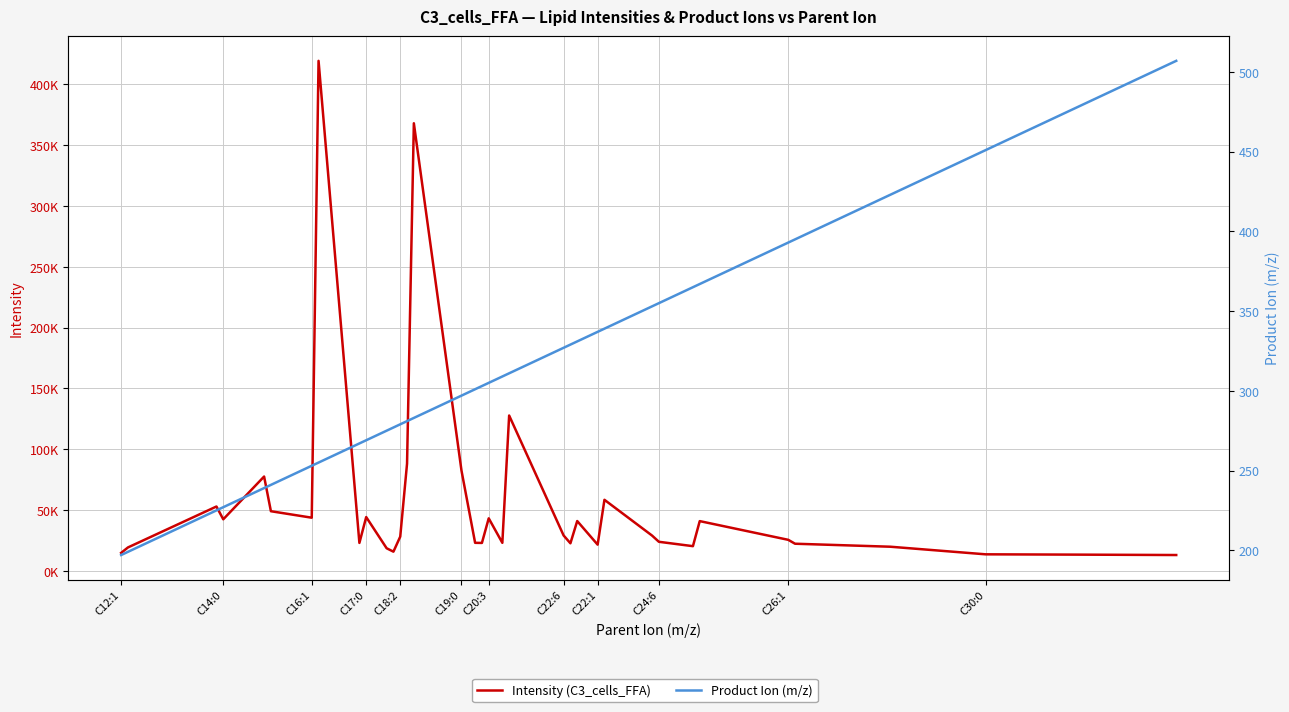

The value of Product Ion (m/z) at C18:2 is 61.0. True or false?

False